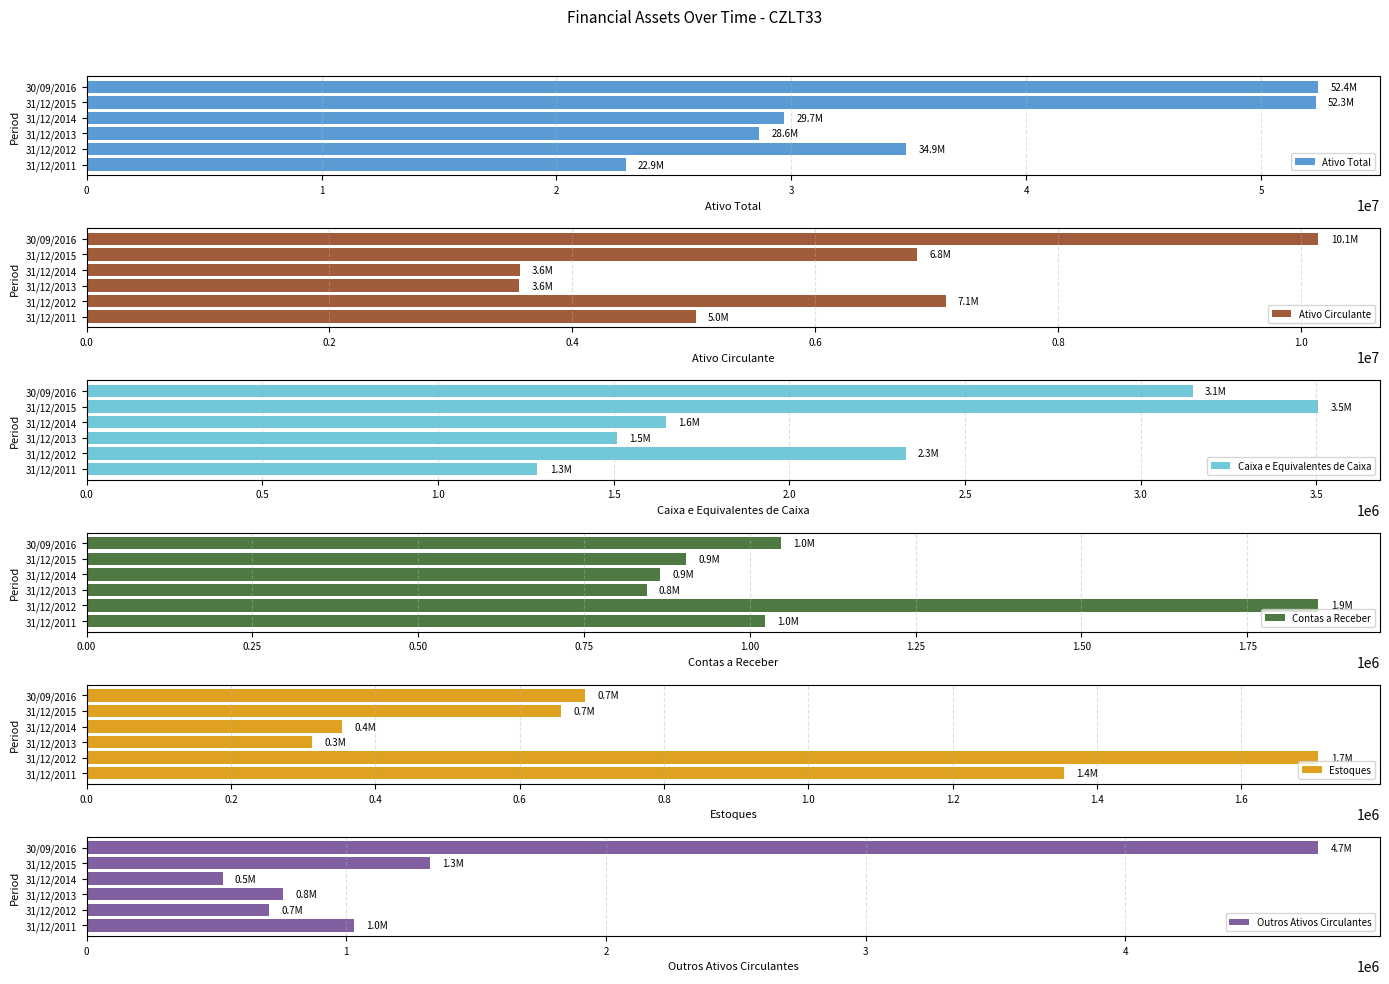

At which label is Ativo Total closest to 37682865?

31/12/2012